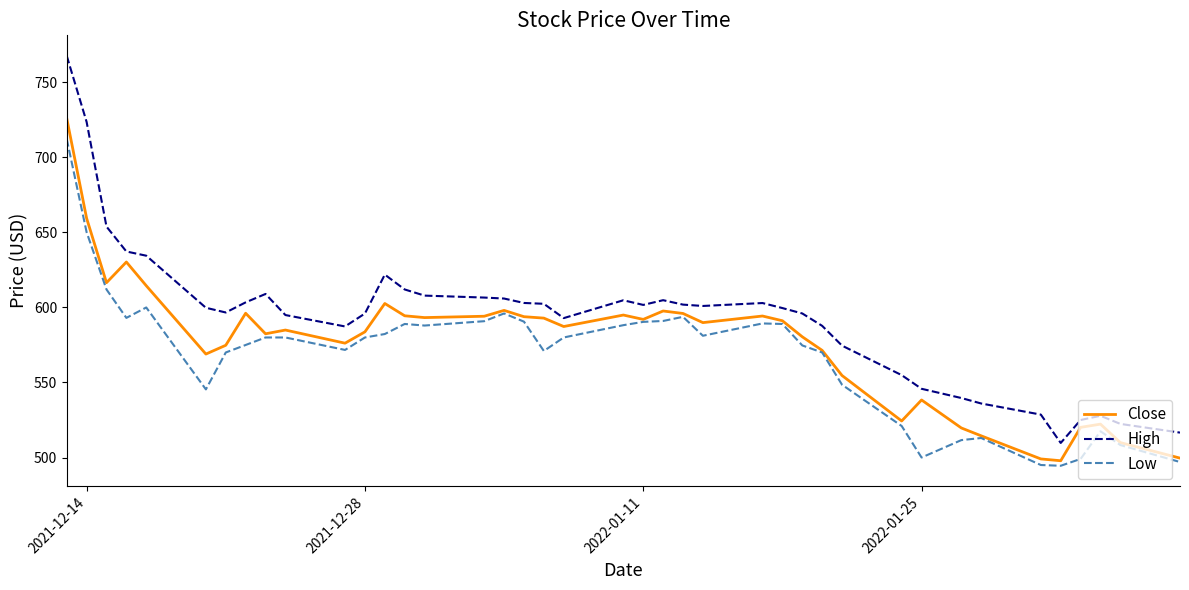

What is the smallest value displayed?

494.5